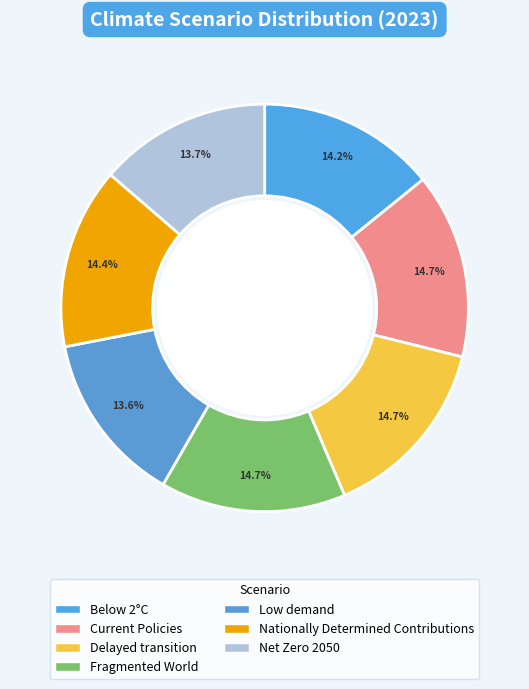

To the nearest percent, what is the combined percentage of Net Zero 2050 and Nationally Determined Contributions?

28%